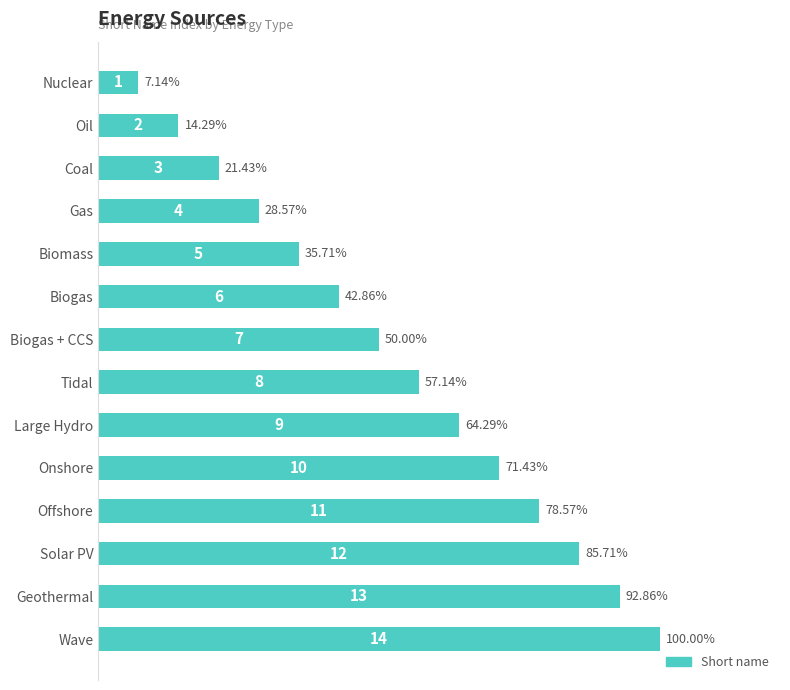

Rank the categories by value from lowest to highest.

Nuclear, Oil, Coal, Gas, Biomass, Biogas, Biogas + CCS, Tidal, Large Hydro, Onshore, Offshore, Solar PV, Geothermal, Wave